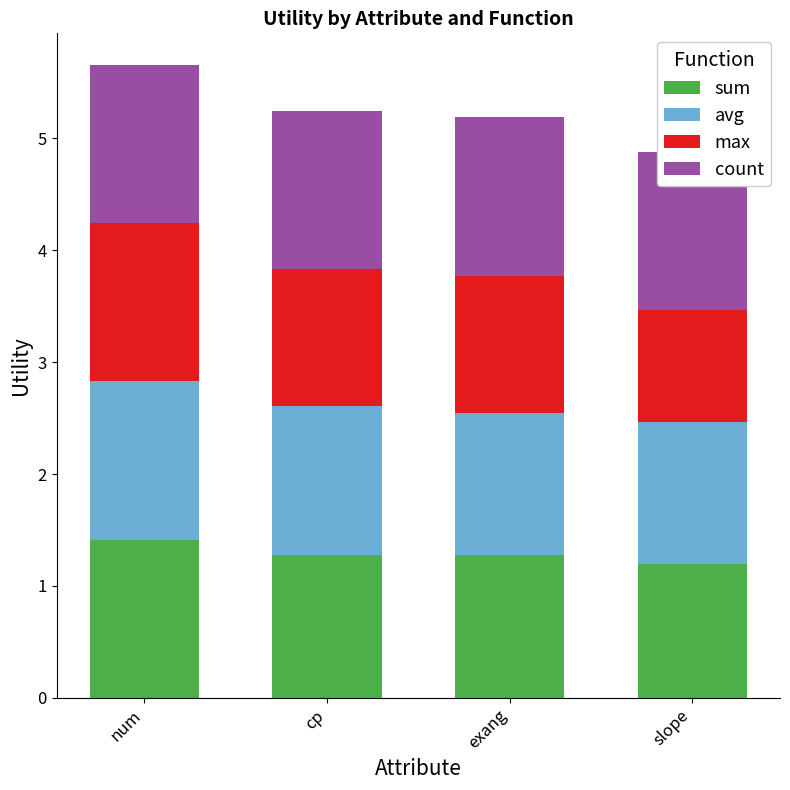

What is the label of the 1st bar from the right?

slope